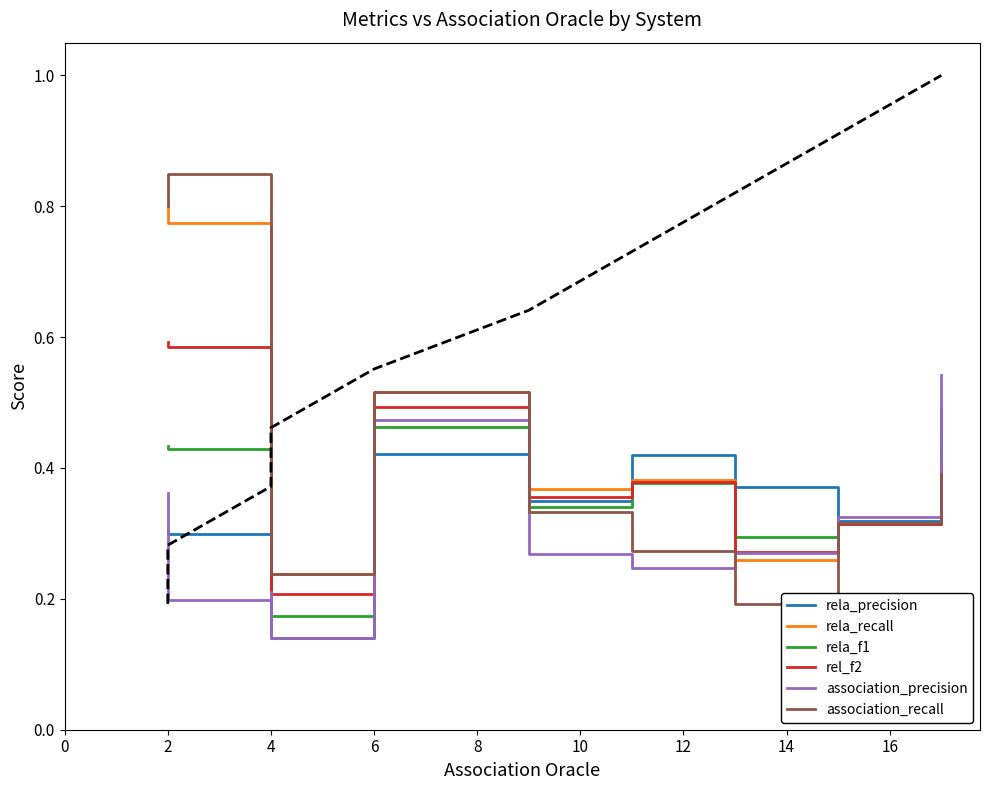

At which label does association_recall reach its peak?

2